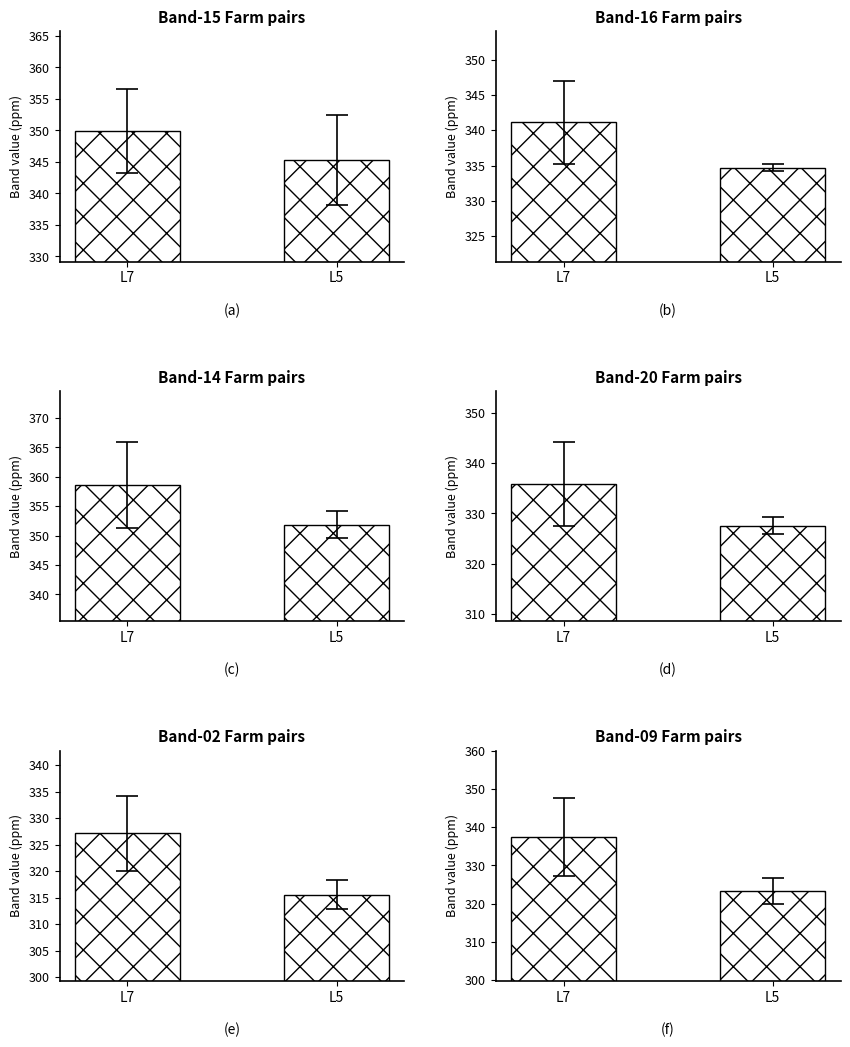

What is the sum of the nzd0253-0016 values at L5 and L7?

675.8